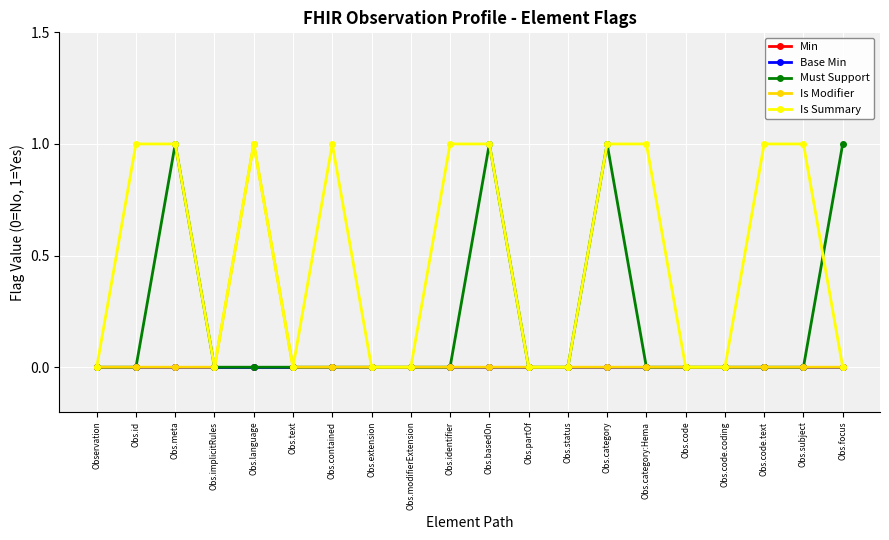

Does the chart have visible grid lines?

Yes